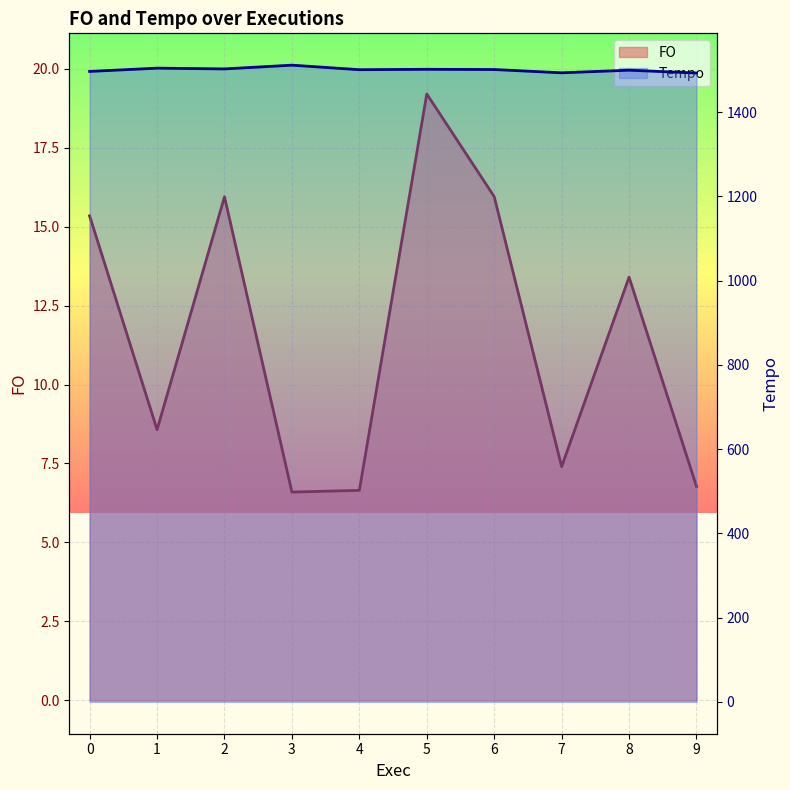

How many values in the Tempo series exceed 1501?

5